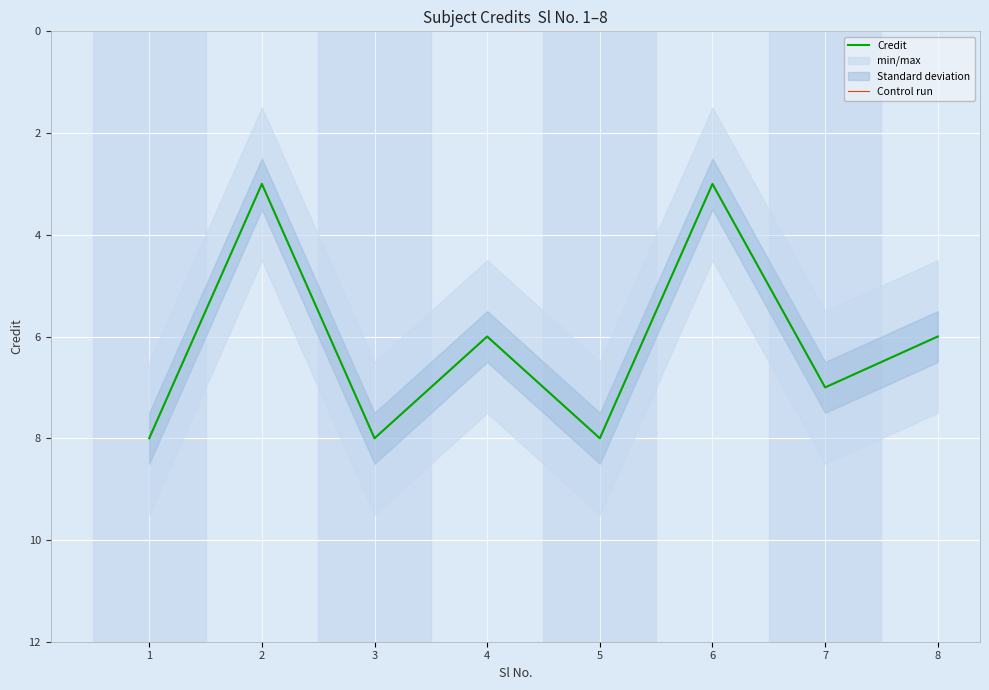

At which category is the sum across all series the highest?

1